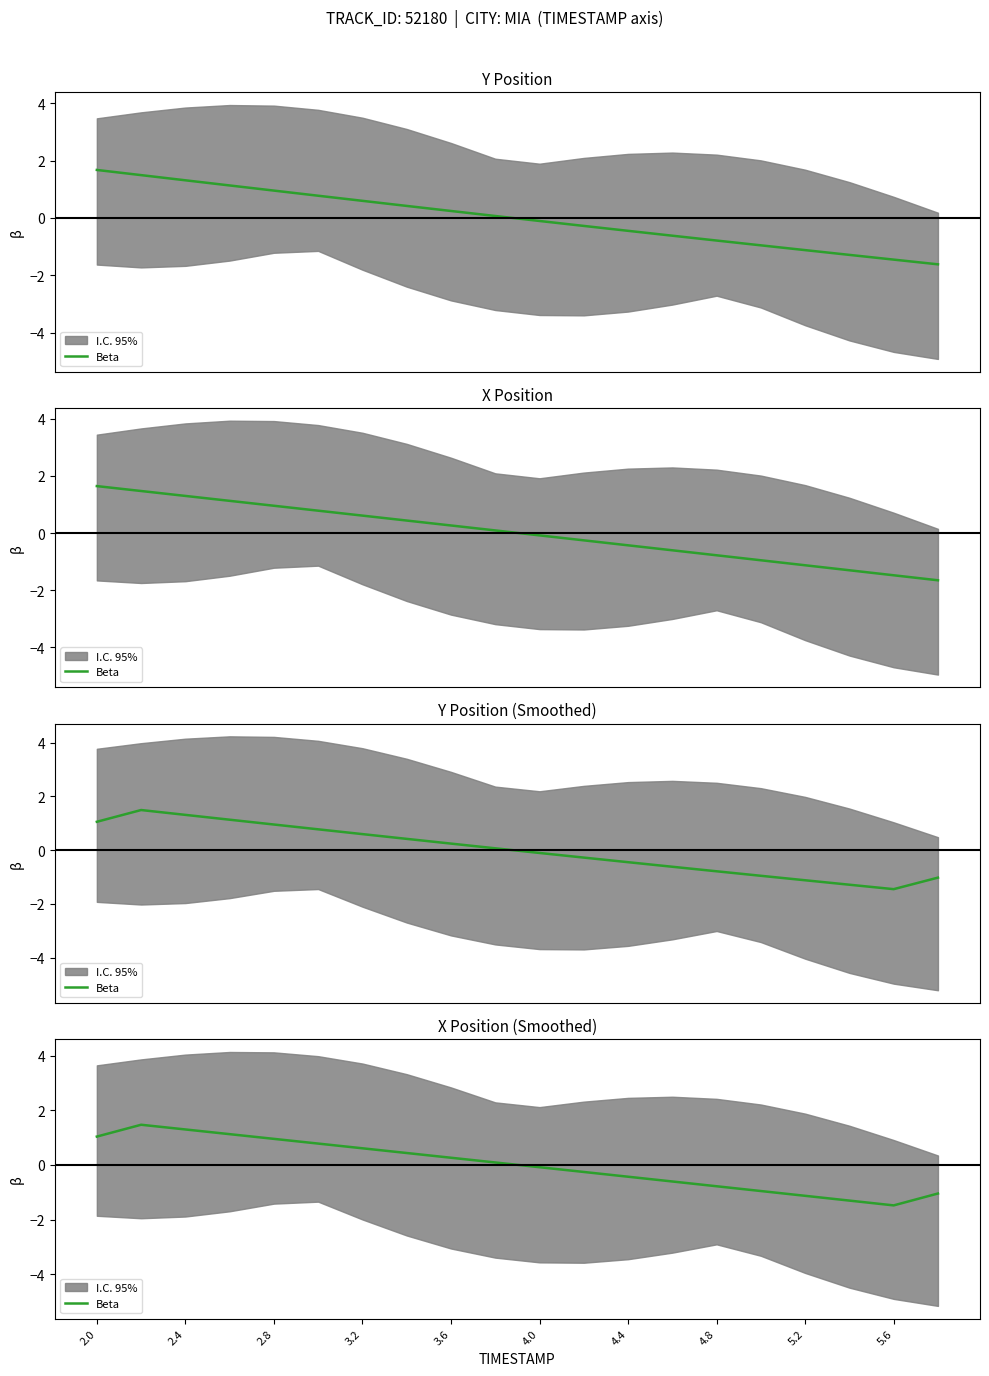

How many categories are shown in the chart?

20